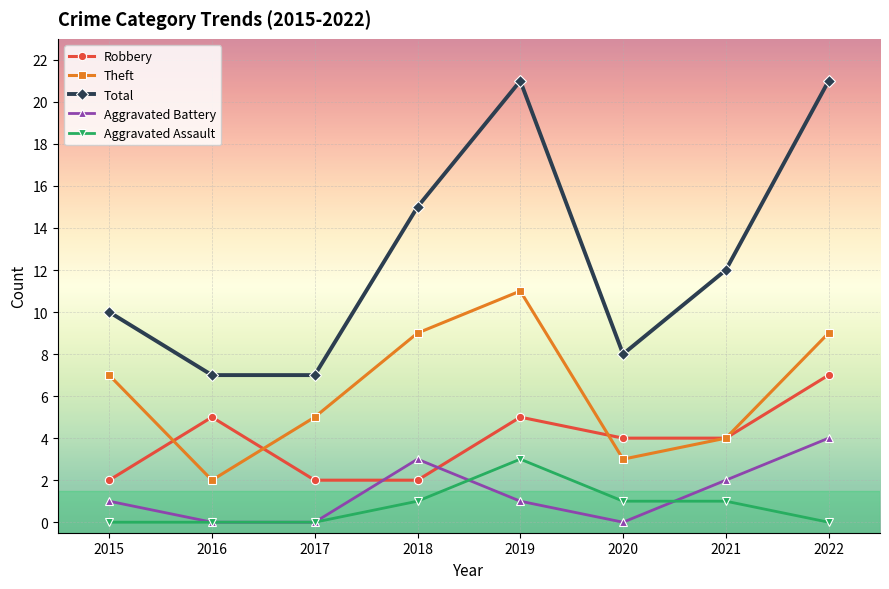

What is the approximate value of Total at 2019?

21